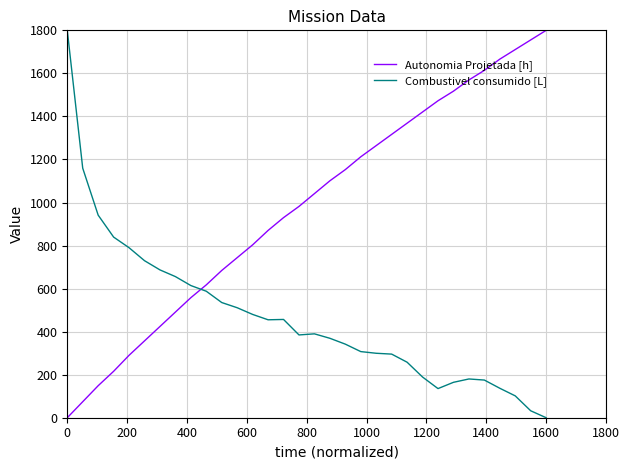

Which series ends up on top after the final intersection of Autonomia Projetada [h] and Combustivel consumido [L]?

Autonomia Projetada [h]